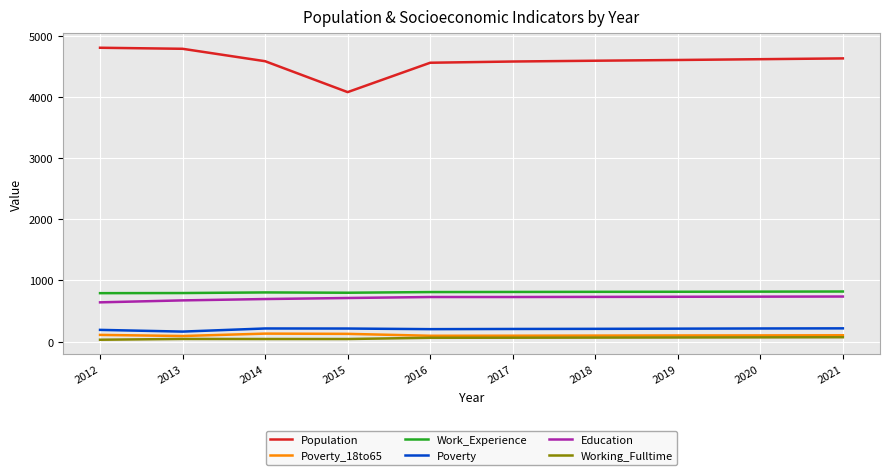

What is the difference between the Work_Experience values at 2012 and 2020?

25